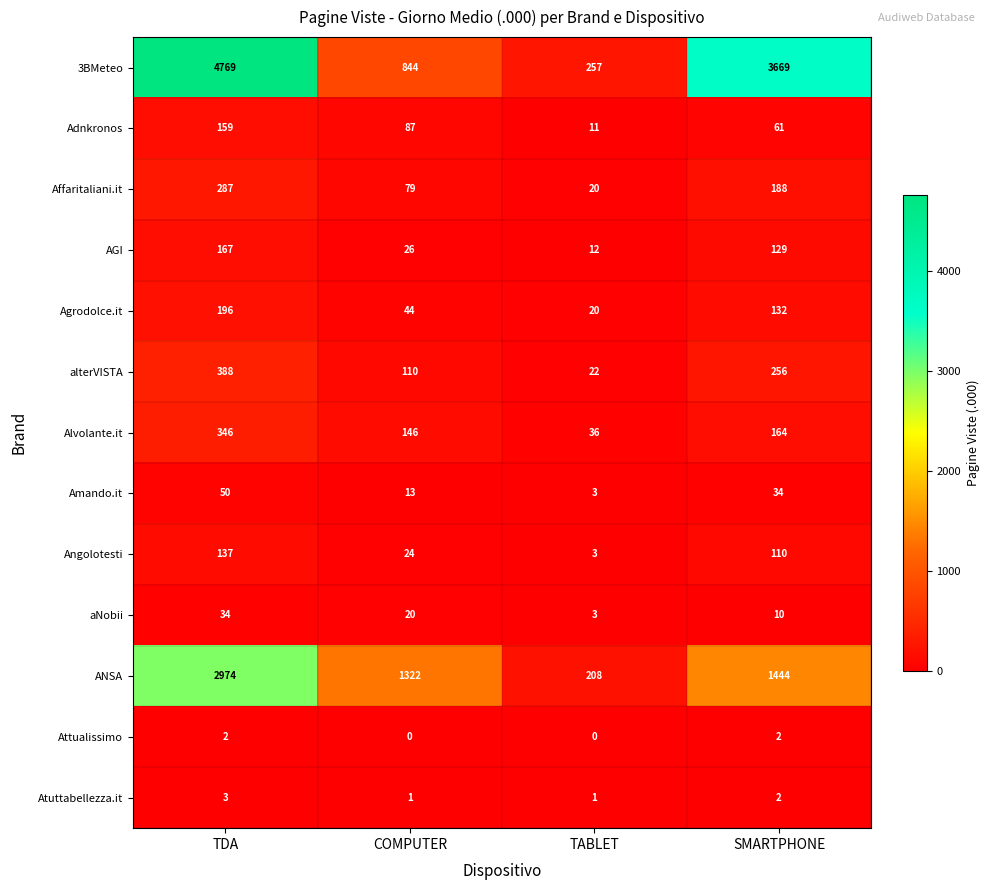

True or false: aNobii has a value of 10 at SMARTPHONE.

True